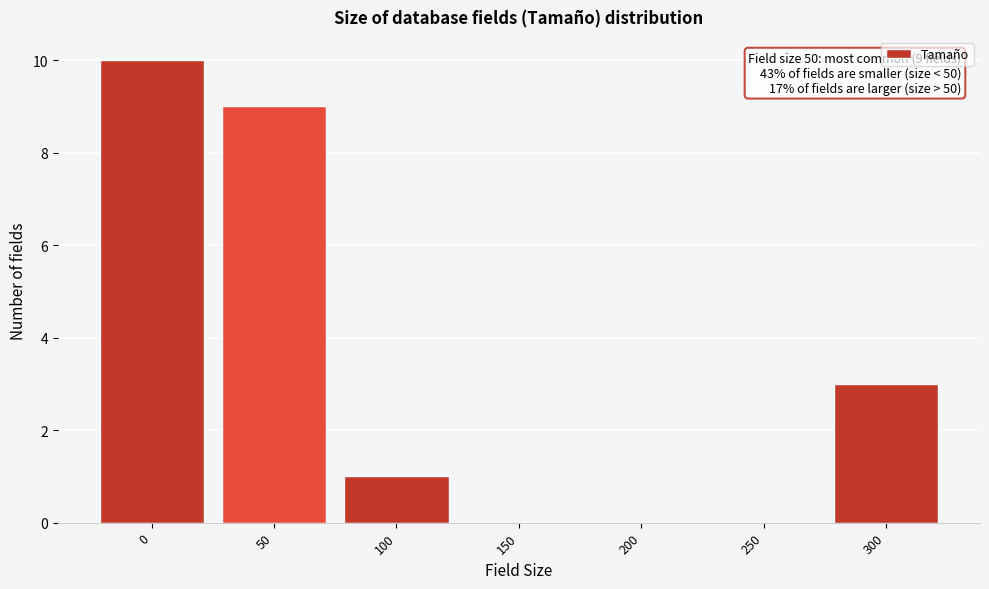

Reading left to right, what are all the values shown in this chart?

0=10	50=9	100=1	150=0	200=0	250=0	300=3